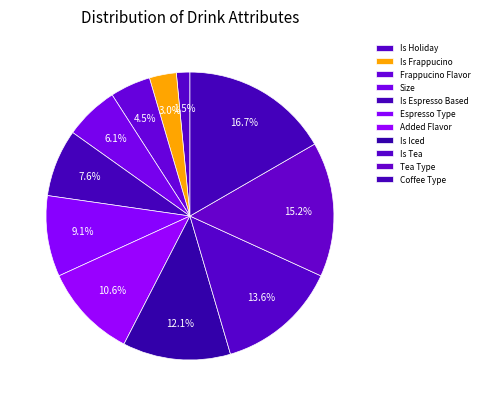

Is there a majority slice in this chart?

No